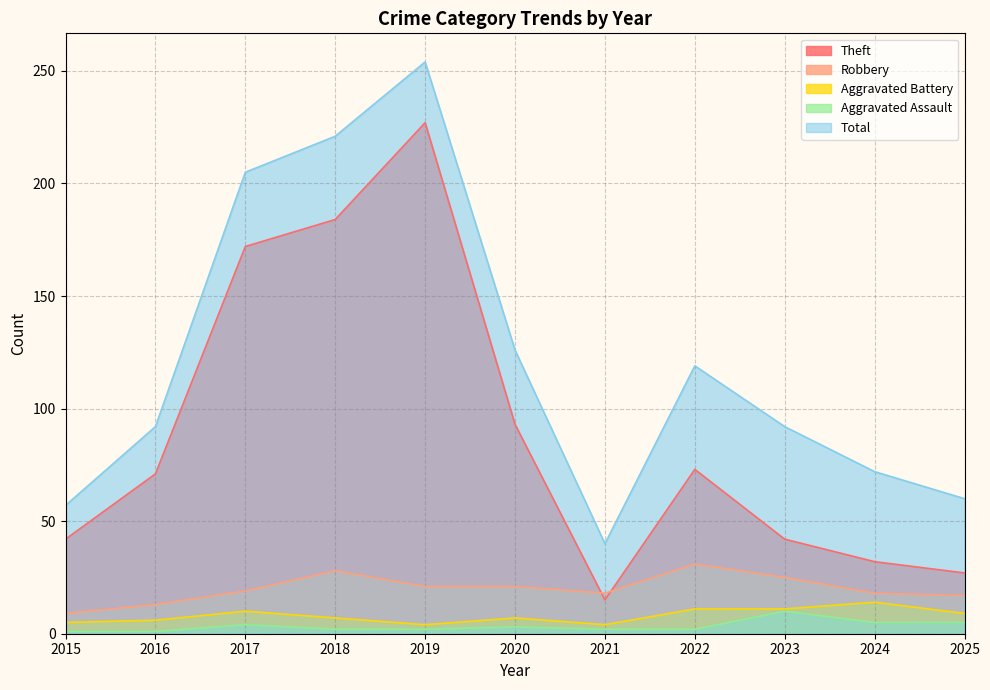

What is the value of the Theft point at the 5th from the left?

227